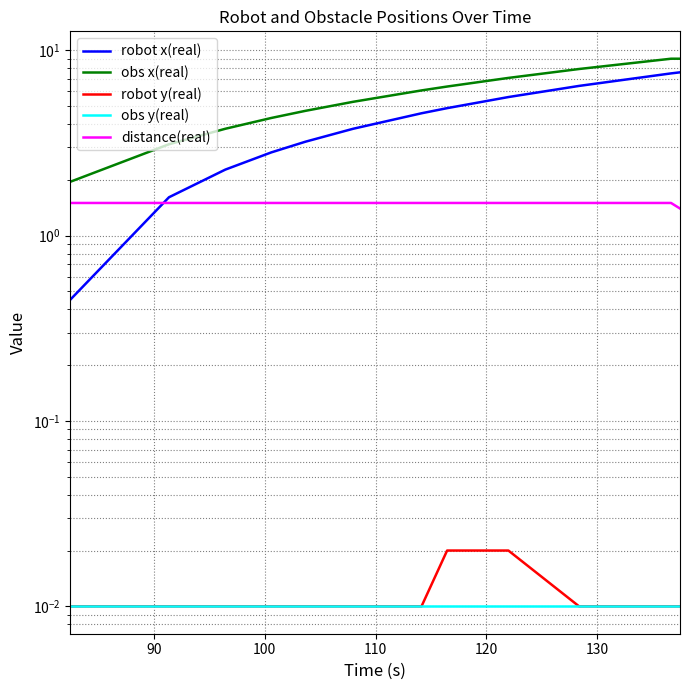

What is the difference between the maximum and minimum values in the robot x(real) series?

7.1